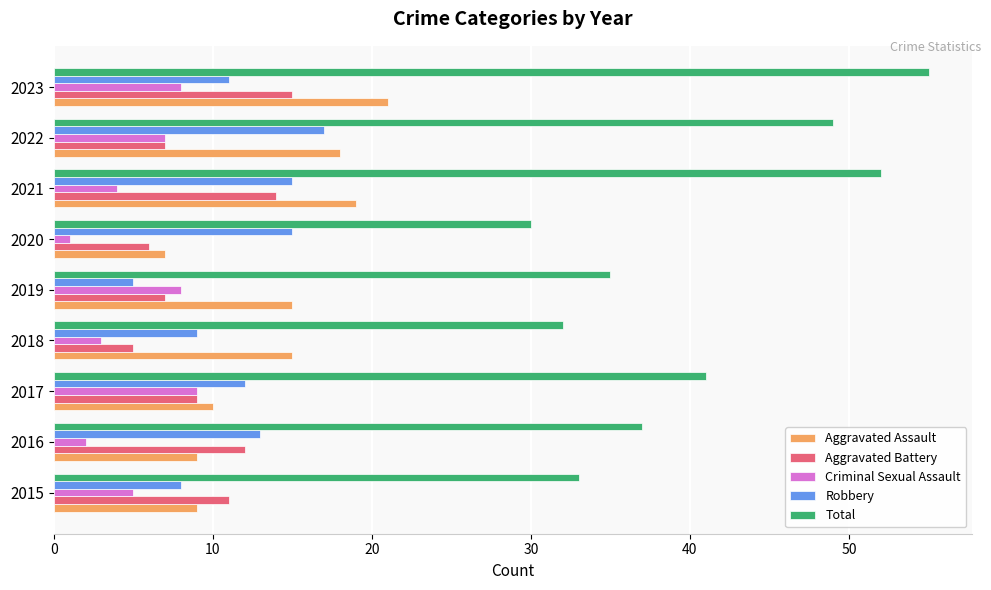

What is the greatest value displayed?

55